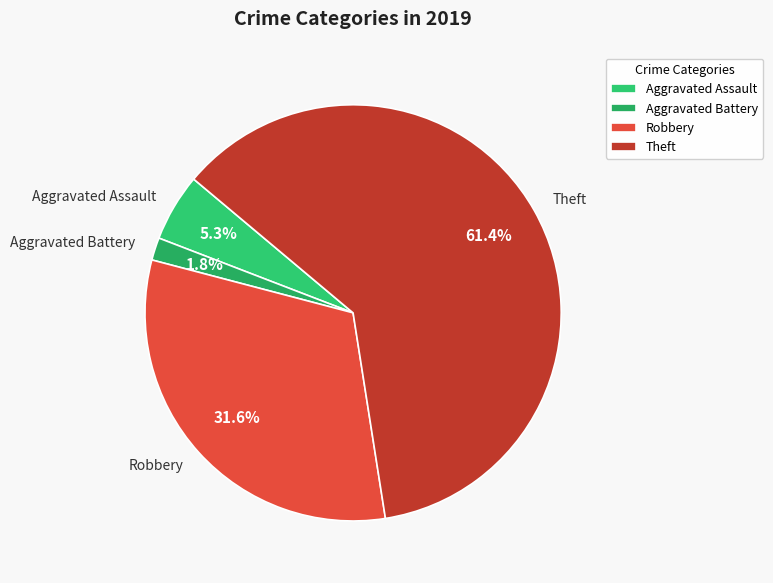

Between Aggravated Battery and Theft, which is larger?

Theft